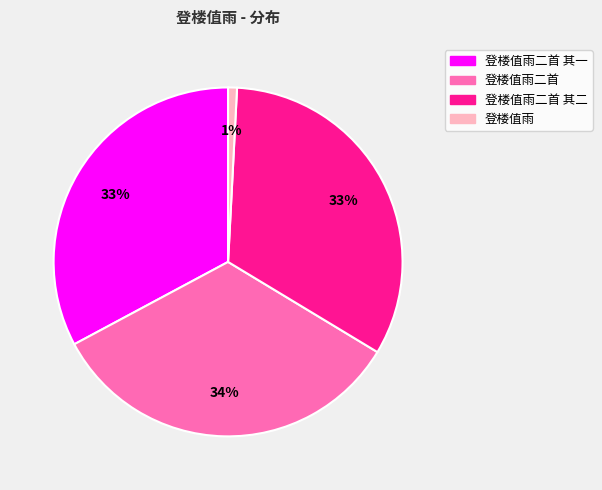

How many segments does this pie chart have?

4